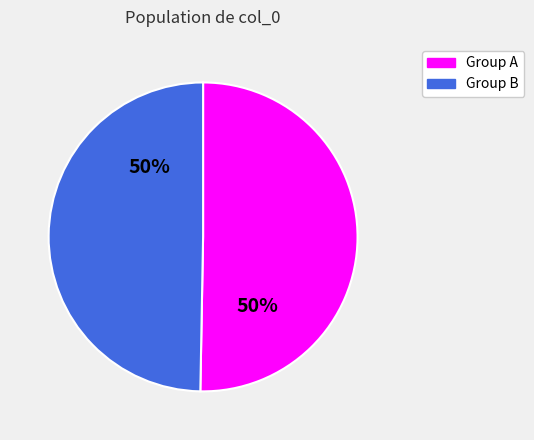

To the nearest percent, what is the average slice percentage?

50%